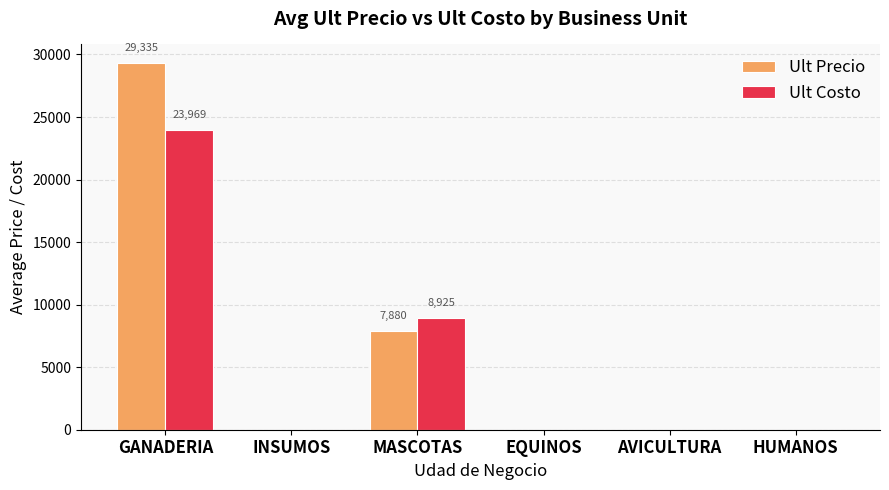

Reading left to right, what are all the values shown in this chart?

Ult Precio: GANADERIA=29335.2	INSUMOS=0.0	MASCOTAS=7879.6	EQUINOS=0.0	AVICULTURA=0.0	HUMANOS=0.0
Ult Costo: GANADERIA=23968.6	INSUMOS=0.0	MASCOTAS=8925.3	EQUINOS=0.0	AVICULTURA=0.0	HUMANOS=0.0